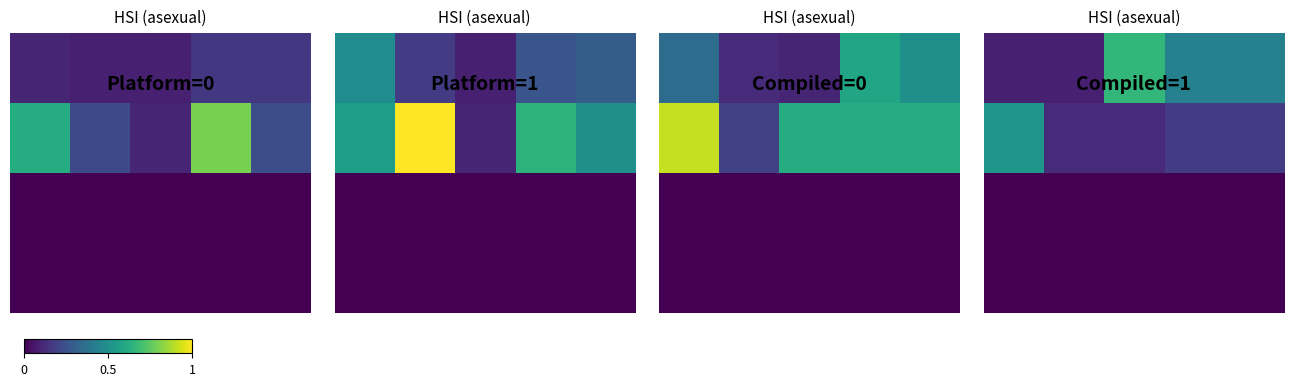

What is the spread (max minus min) of values at 0.5?

0.1